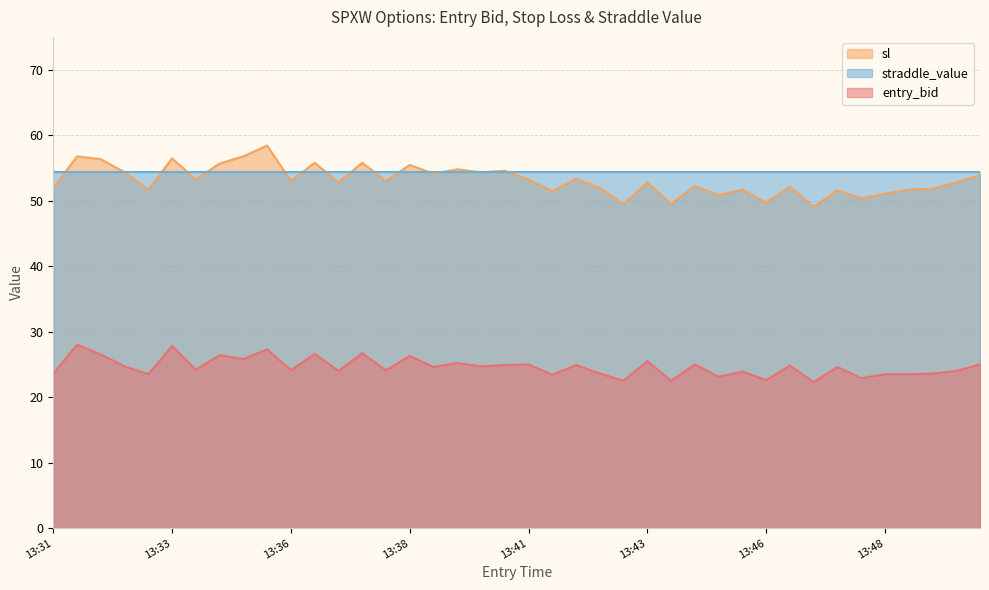

What is the smallest value displayed?

22.3